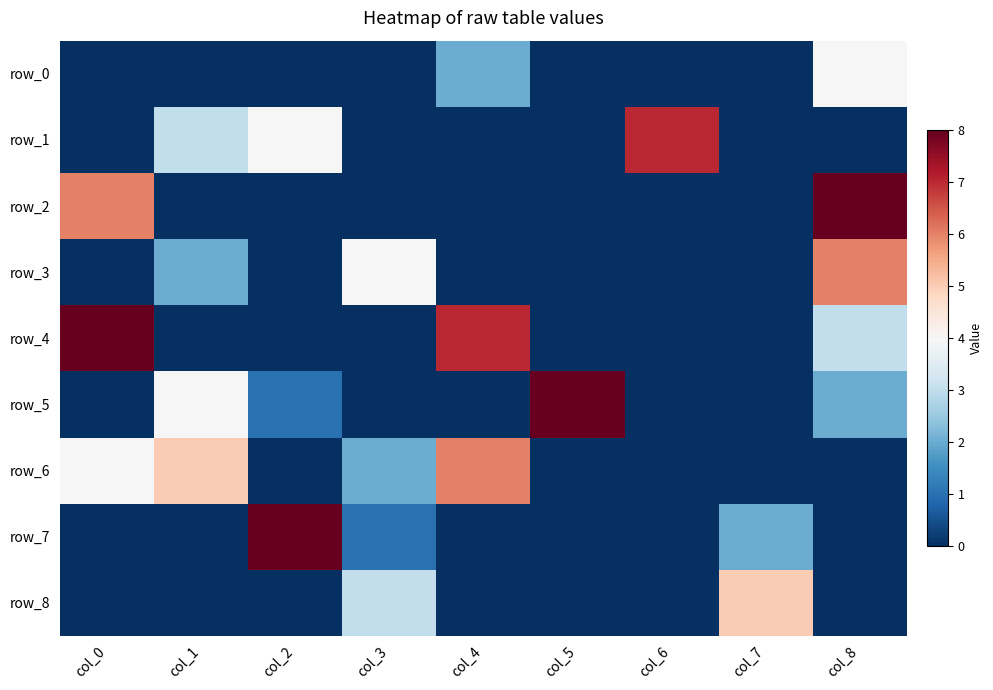

What is the difference between the highest and lowest values at col_6?

7